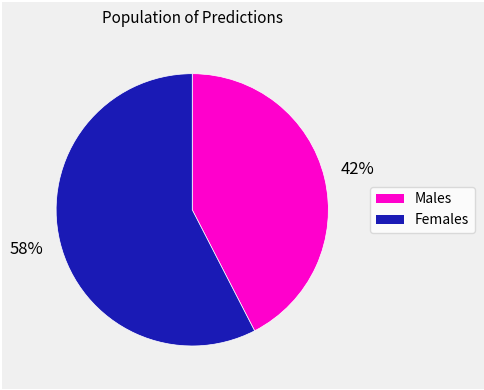

Is there a majority slice in this chart?

Yes